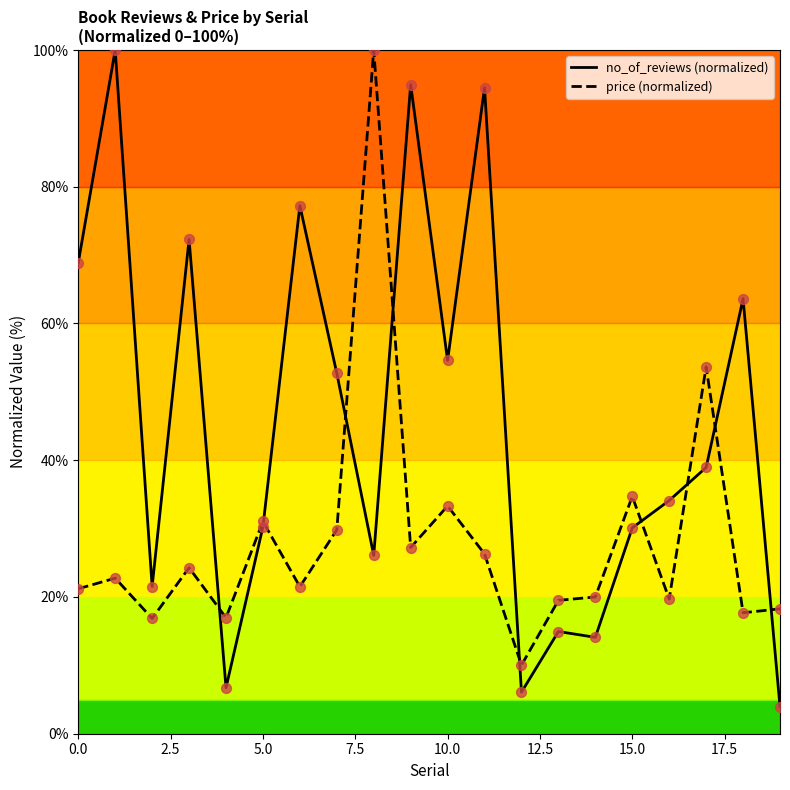

What is the total value across all series at 18?

81.3